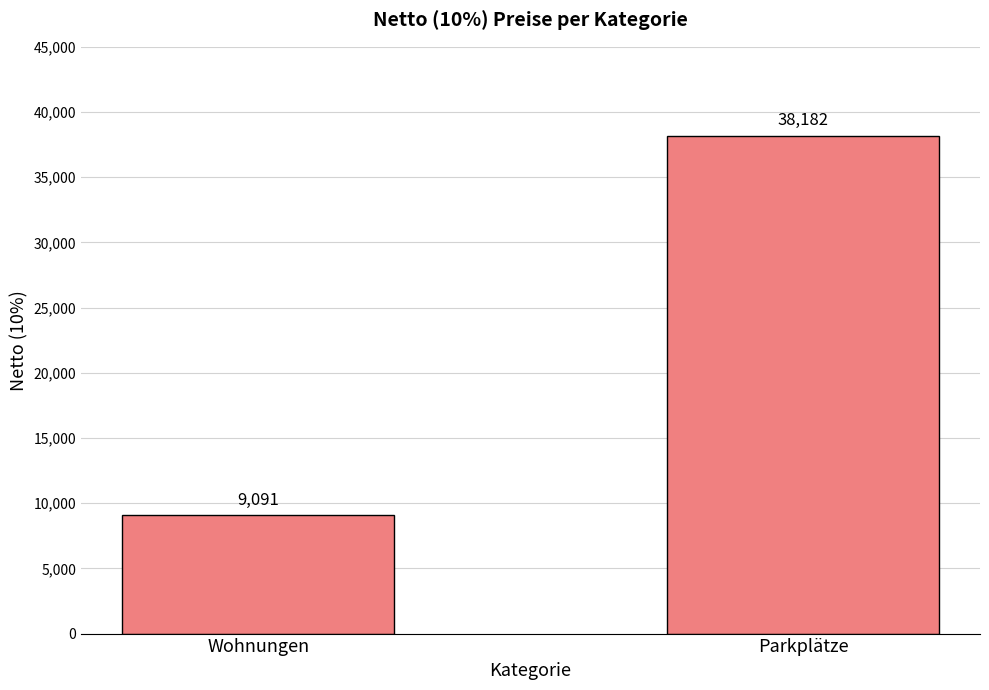

Count the number of categories in the chart.

2